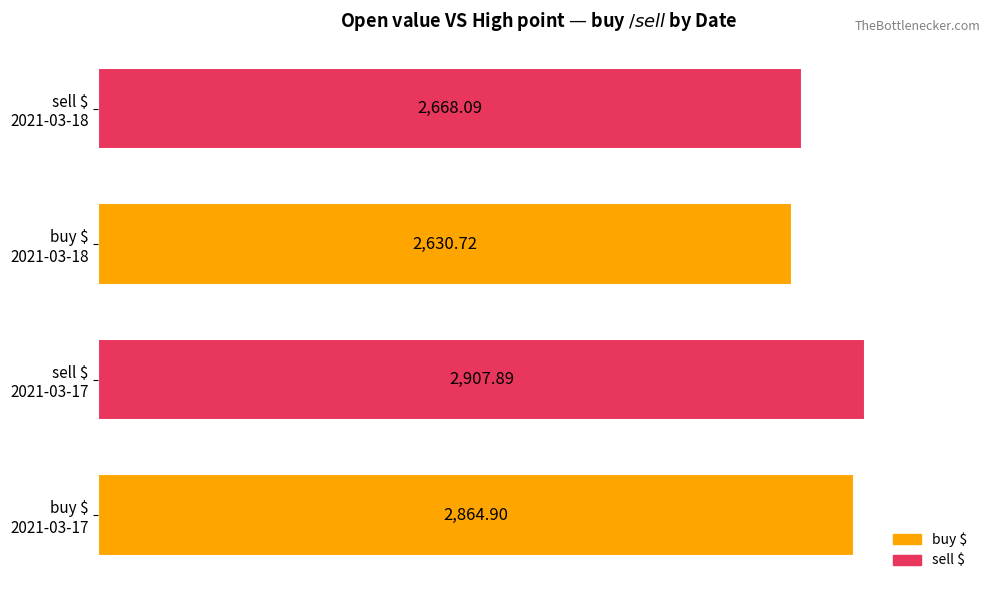

What is the difference between the maximum and minimum values?

277.2